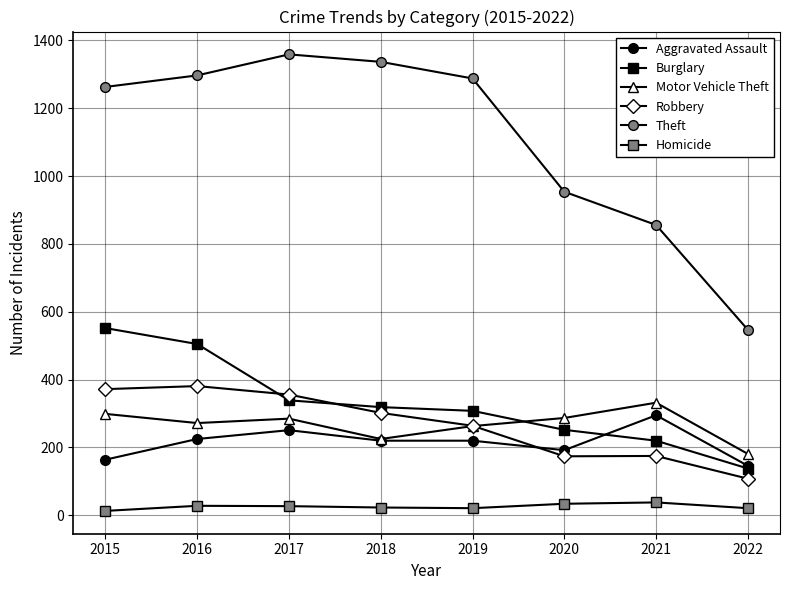

Does the chart have visible grid lines?

Yes